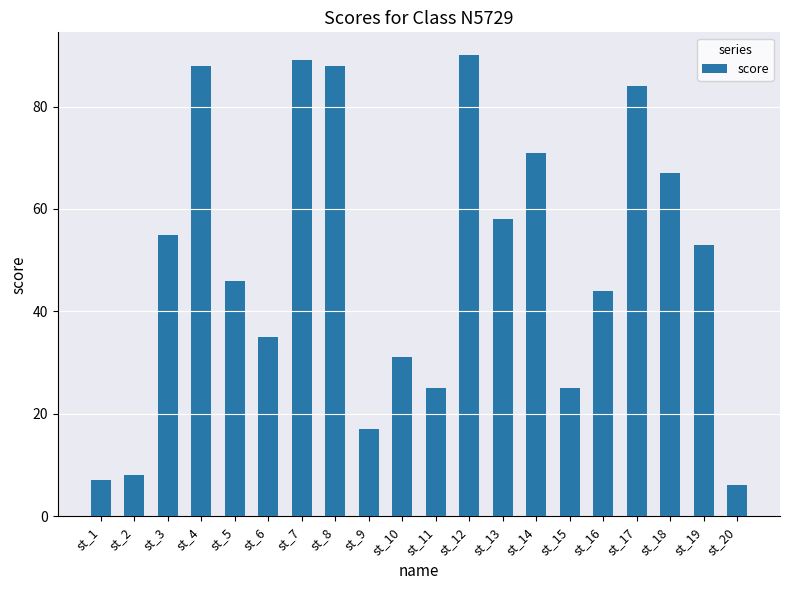

Reading right to left, list all the values displayed in this chart.

st_20=6	st_19=53	st_18=67	st_17=84	st_16=44	st_15=25	st_14=71	st_13=58	st_12=90	st_11=25	st_10=31	st_9=17	st_8=88	st_7=89	st_6=35	st_5=46	st_4=88	st_3=55	st_2=8	st_1=7